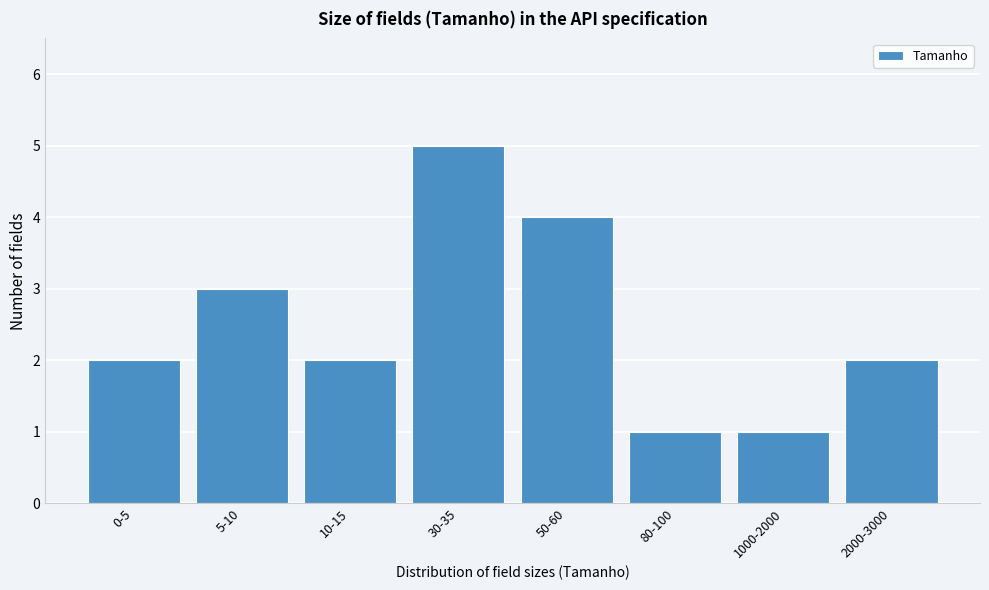

Reading right to left, transcribe all the data shown in this chart.

2	1	1	4	5	2	3	2